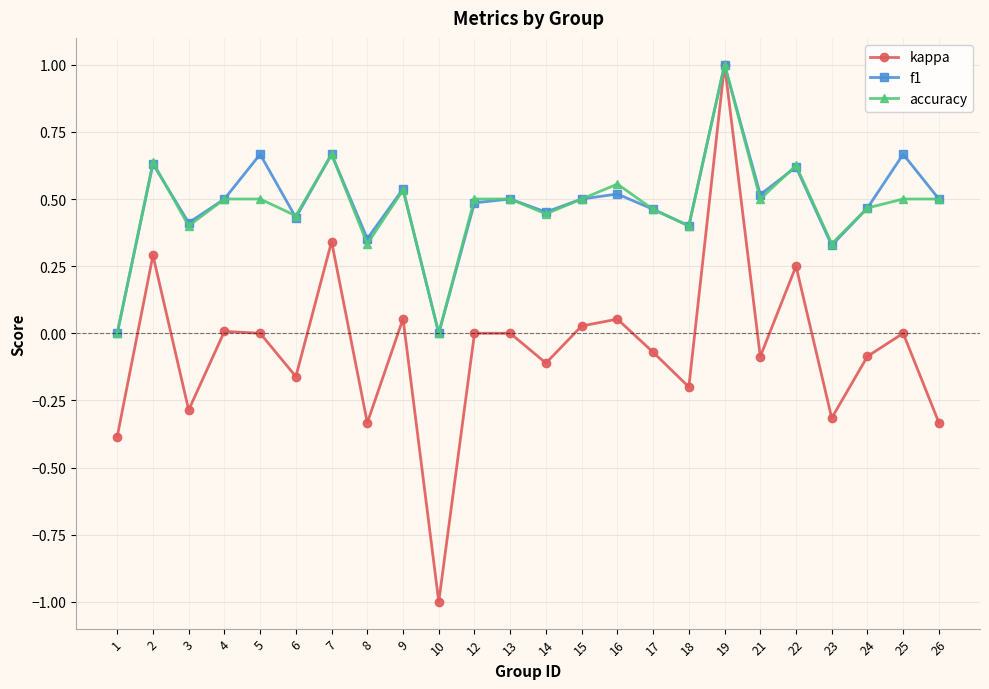

At which category is the sum across all series the highest?

19